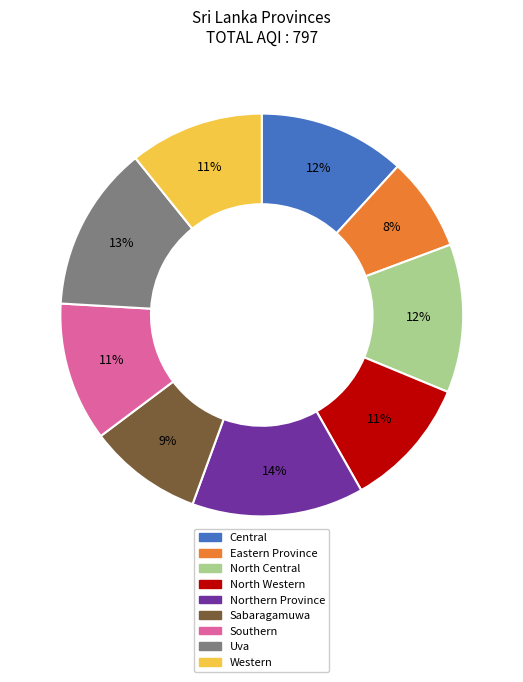

To the nearest percent, what is the difference between the largest and smallest slice percentages?

6%